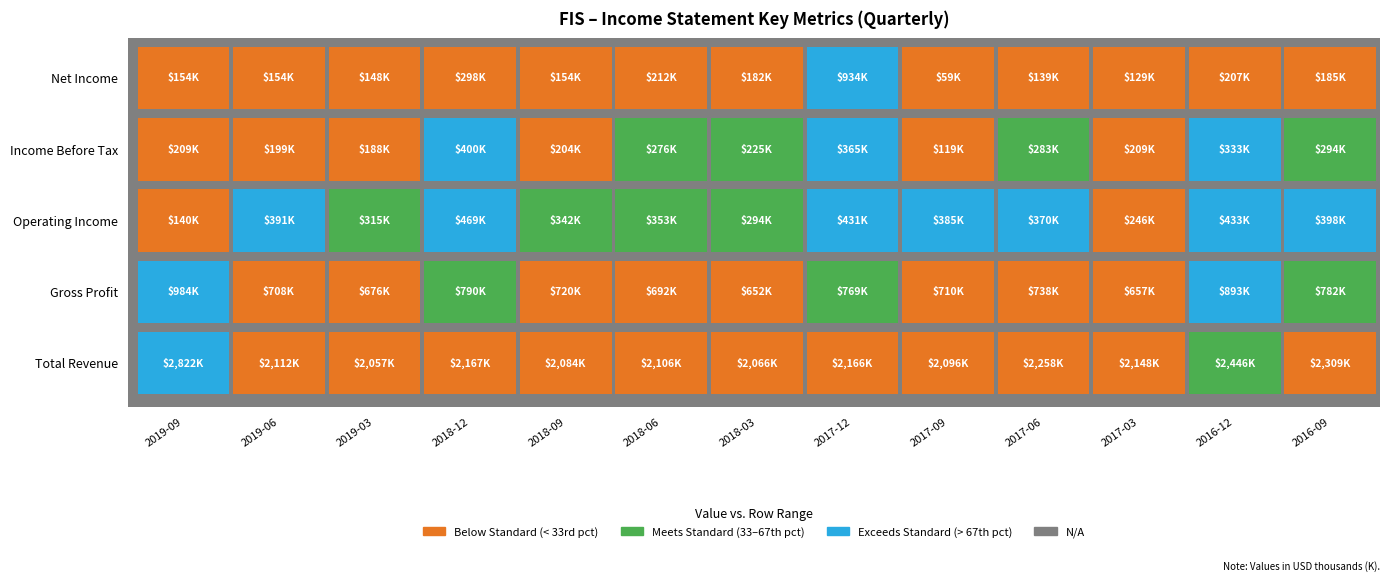

Rank the categories by Net Income value from lowest to highest.

8, 10, 9, 2, 0, 1, 4, 6, 12, 11, 5, 3, 7